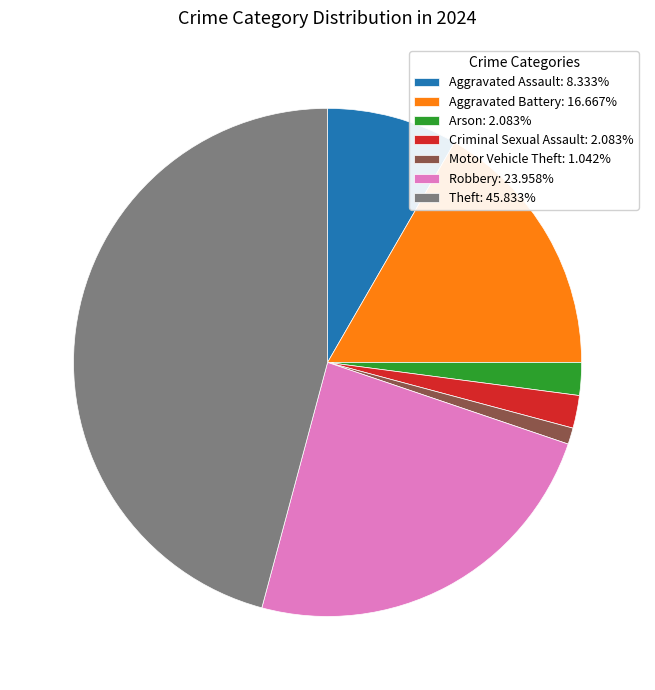

Is the sum of Motor Vehicle Theft: 1.042% and Theft: 45.833% greater than half?

No